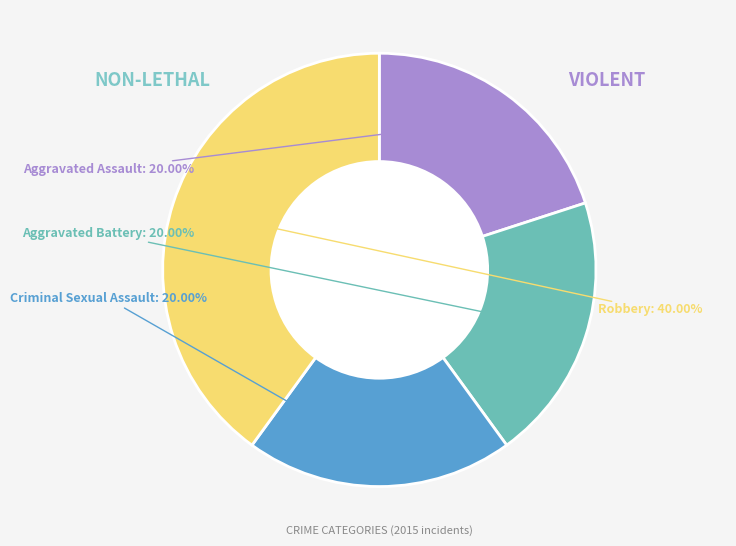

Is it true that Aggravated Assault is 20% of the pie?

True